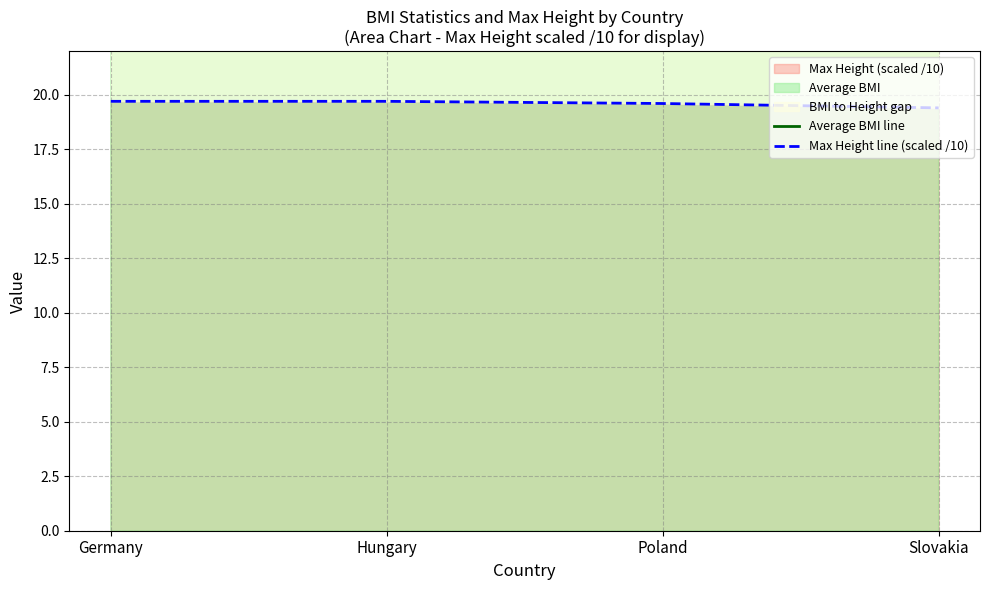

The Average BMI line series shows 50.9 at Hungary. True or false?

False